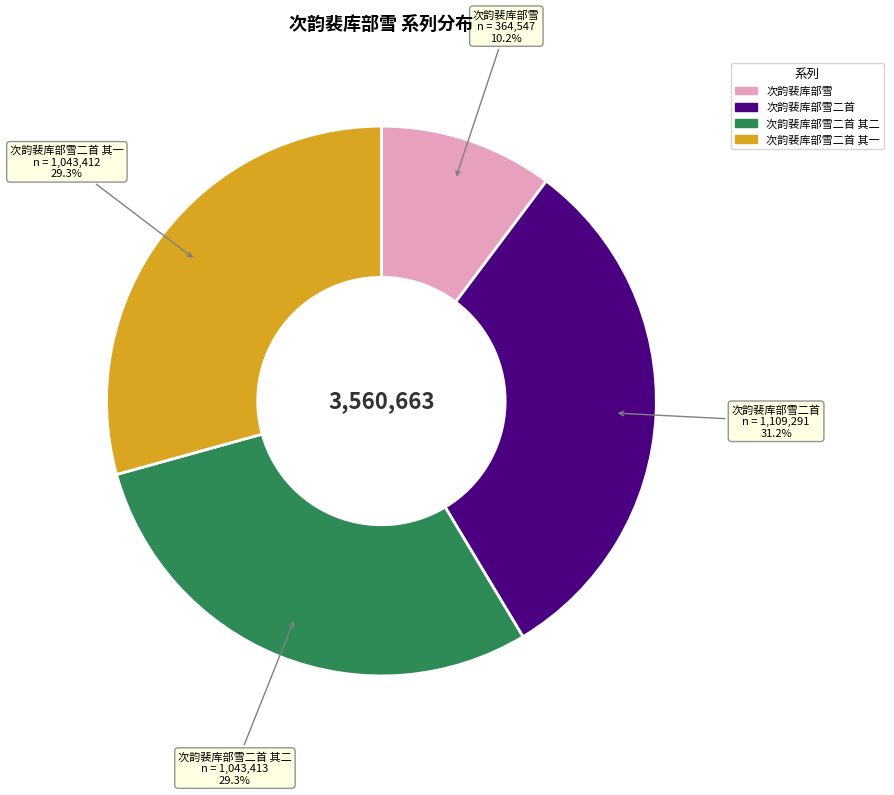

How many segments does this pie chart have?

4